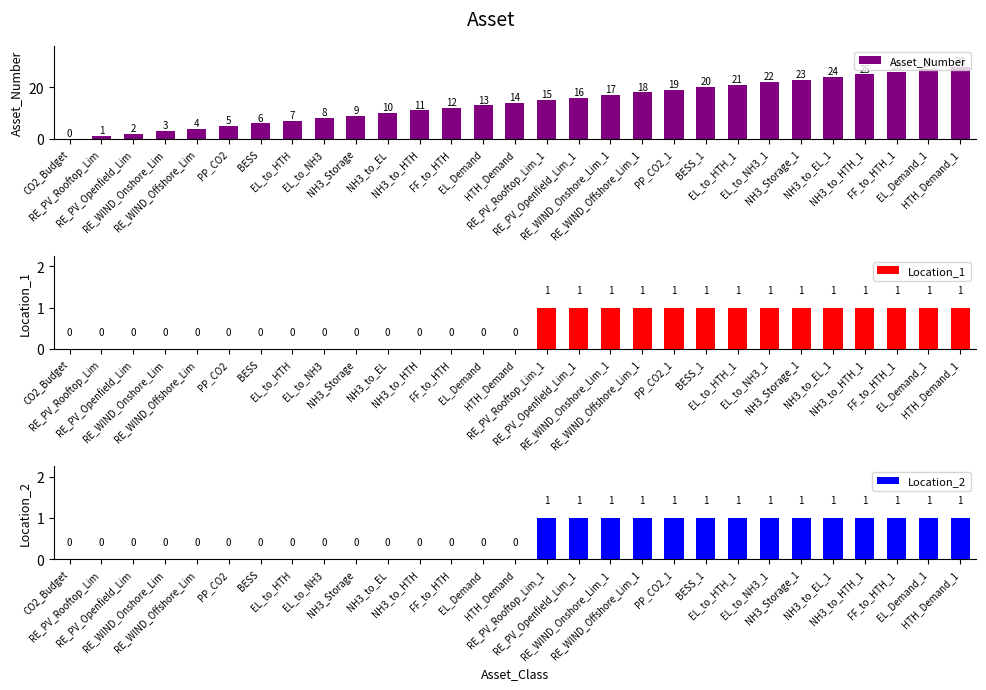

Does the chart contain stacked bars?

No